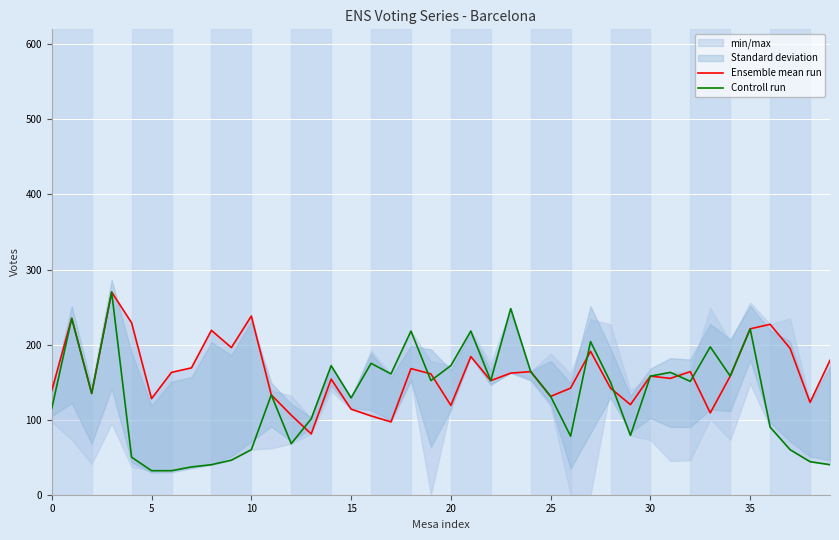

What is the lowest value of the Ensemble mean run series?

81